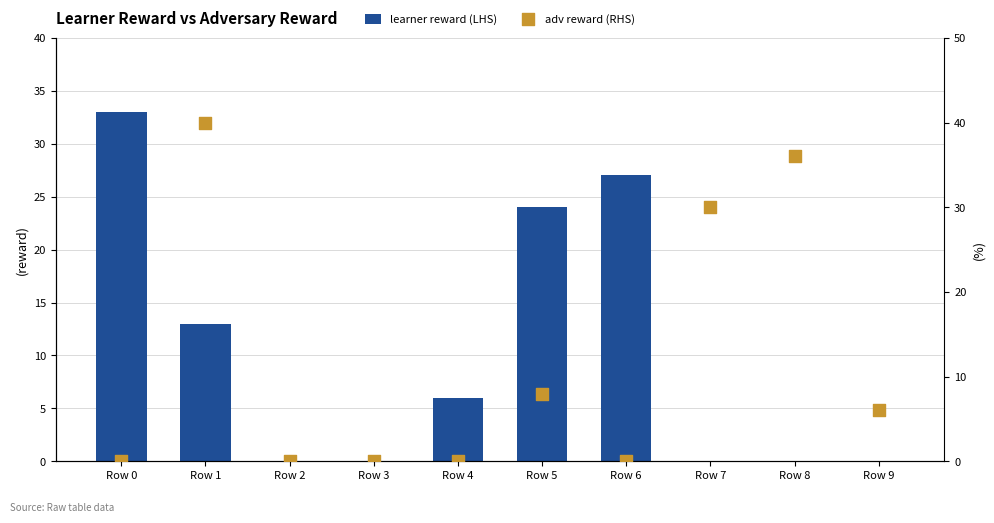

Is the value of adv reward (RHS) at Row 0 greater than the value of learner reward (LHS) at Row 8?

No